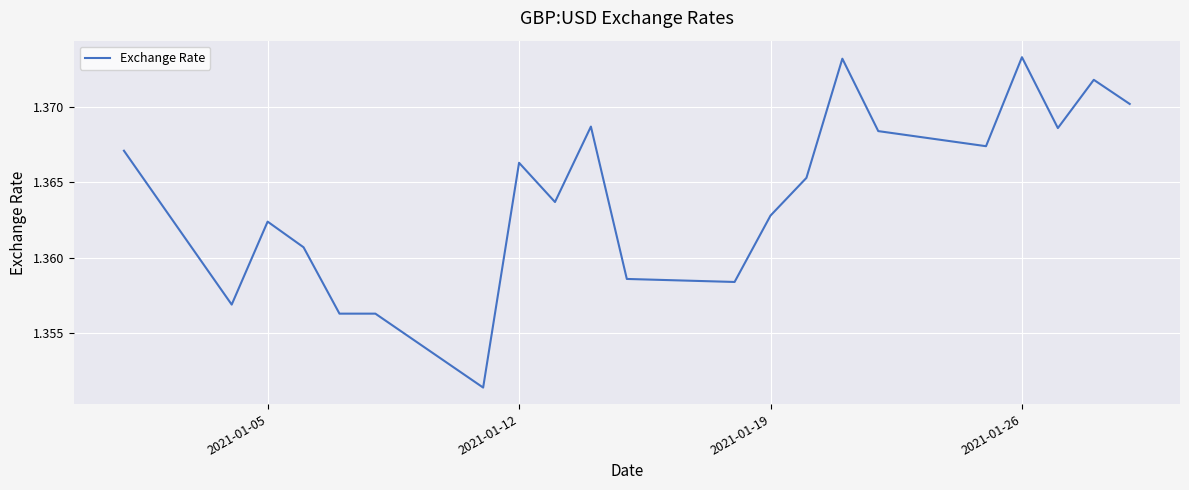

The chart shows a value of 0.5 at 2021-01-26. True or false?

False